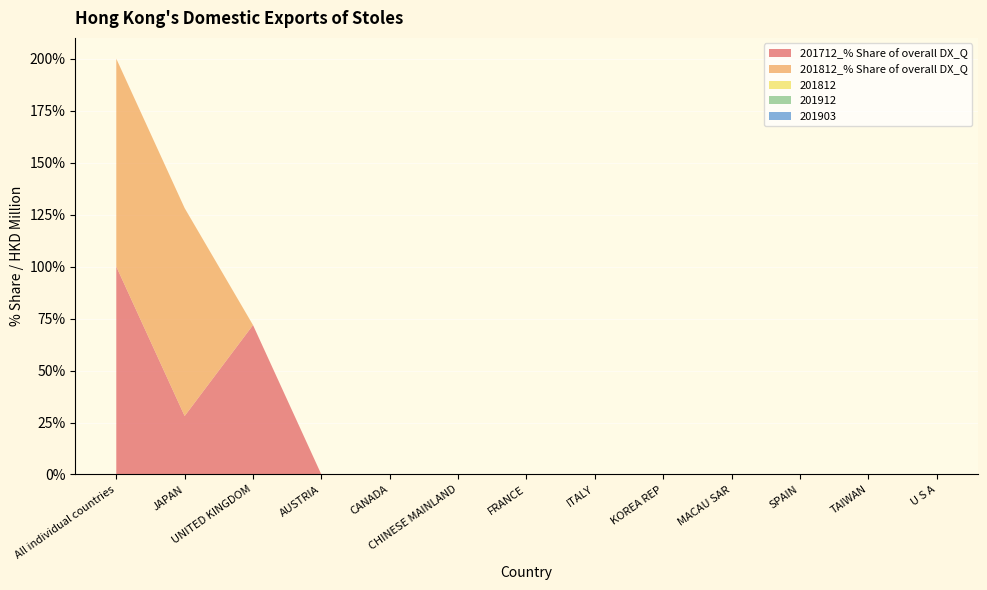

Reading left to right, extract all data points from this chart.

201712_% Share of overall DX_Q: All individual countries=100.0	JAPAN=28.1	UNITED KINGDOM=71.9	AUSTRIA=0.0	CANADA=0.0	CHINESE MAINLAND=0.0	FRANCE=0.0	ITALY=0.0	KOREA REP=0.0	MACAU SAR=0.0	SPAIN=0.0	TAIWAN=0.0	U S A=0.0
201812_% Share of overall DX_Q: All individual countries=100.0	JAPAN=100.0	UNITED KINGDOM=0.0	AUSTRIA=0.0	CANADA=0.0	CHINESE MAINLAND=0.0	FRANCE=0.0	ITALY=0.0	KOREA REP=0.0	MACAU SAR=0.0	SPAIN=0.0	TAIWAN=0.0	U S A=0.0
201812: All individual countries=0.0	JAPAN=0.0	UNITED KINGDOM=0.0	AUSTRIA=0.0	CANADA=0.0	CHINESE MAINLAND=0.0	FRANCE=0.0	ITALY=0.0	KOREA REP=0.0	MACAU SAR=0.0	SPAIN=0.0	TAIWAN=0.0	U S A=0.0
201912: All individual countries=0.0	JAPAN=0.0	UNITED KINGDOM=0.0	AUSTRIA=0.0	CANADA=0.0	CHINESE MAINLAND=0.0	FRANCE=0.0	ITALY=0.0	KOREA REP=0.0	MACAU SAR=0.0	SPAIN=0.0	TAIWAN=0.0	U S A=0.0
201903: All individual countries=0.0	JAPAN=0.0	UNITED KINGDOM=0.0	AUSTRIA=0.0	CANADA=0.0	CHINESE MAINLAND=0.0	FRANCE=0.0	ITALY=0.0	KOREA REP=0.0	MACAU SAR=0.0	SPAIN=0.0	TAIWAN=0.0	U S A=0.0